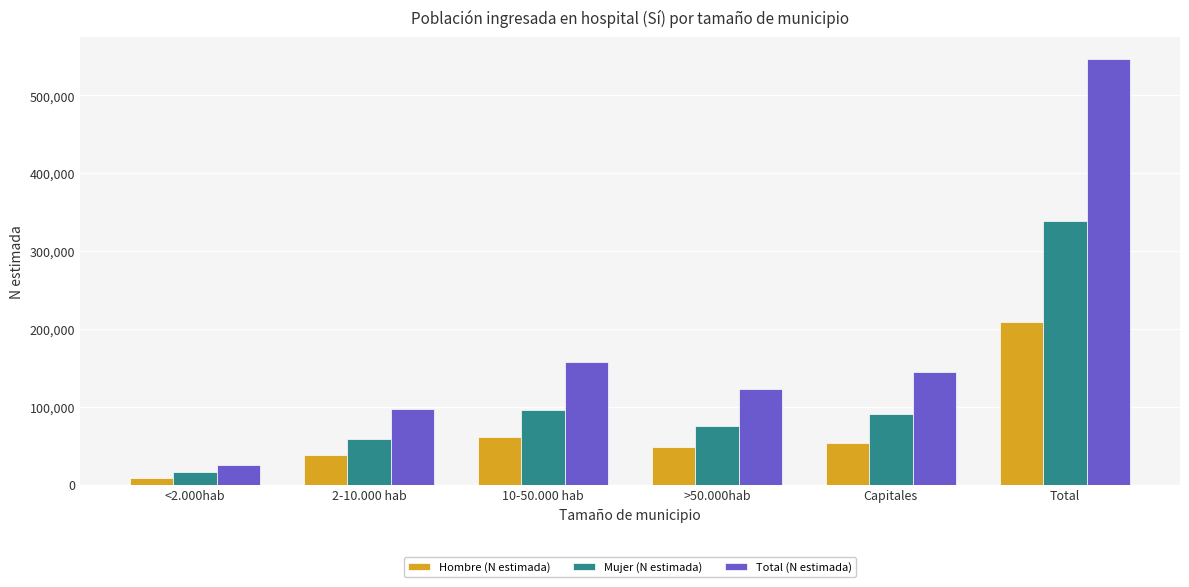

What value does the Hombre (N estimada) series have at Capitales, to the nearest 100?

53100